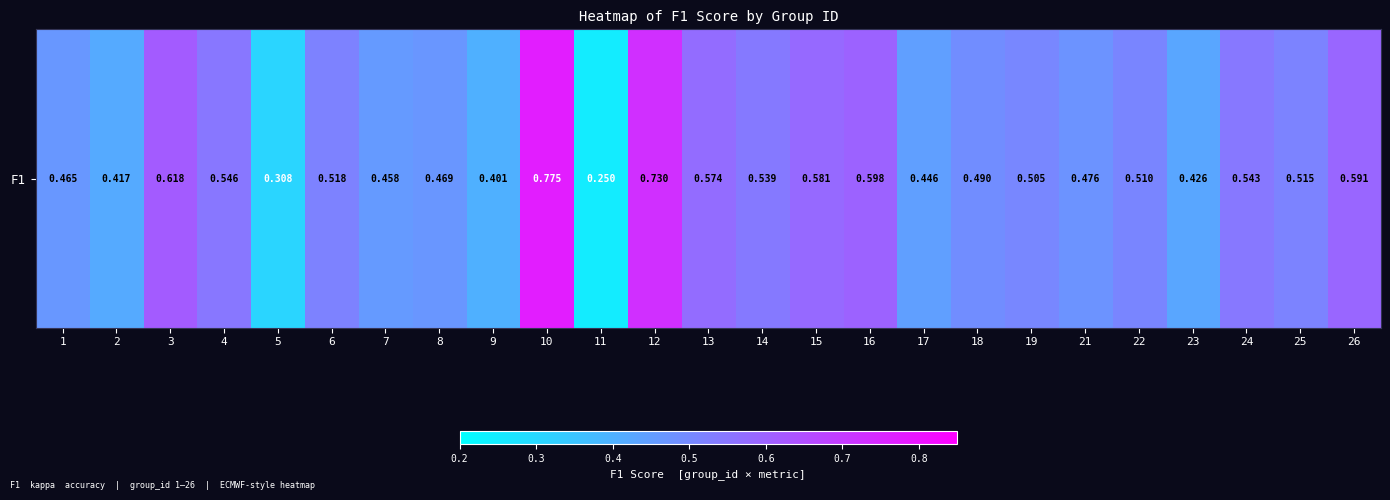

What is the greatest value displayed?

0.8